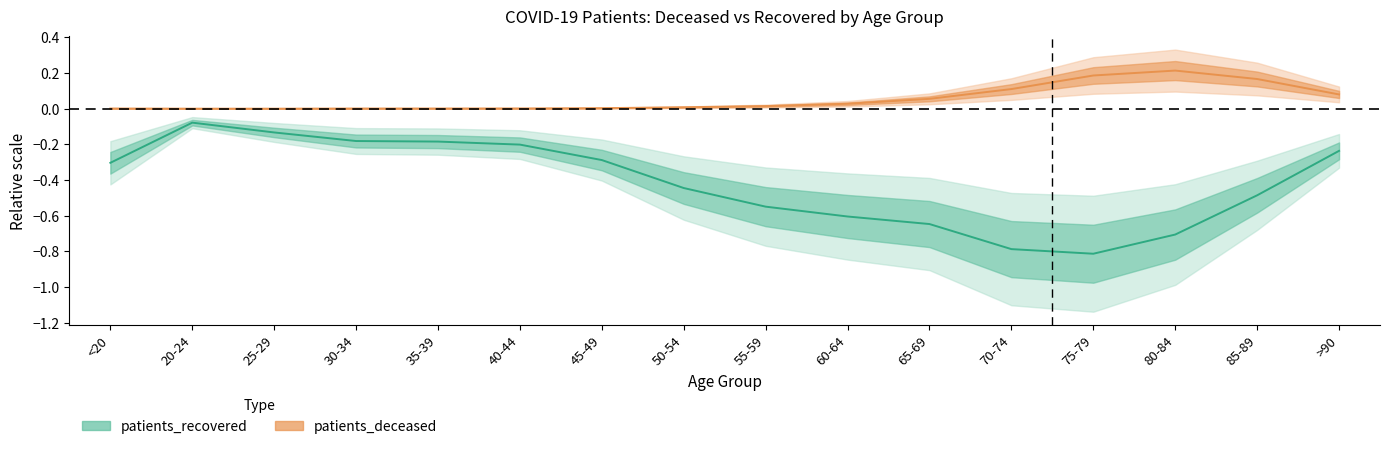

What is the difference between the highest and lowest values at 45-49?

0.3